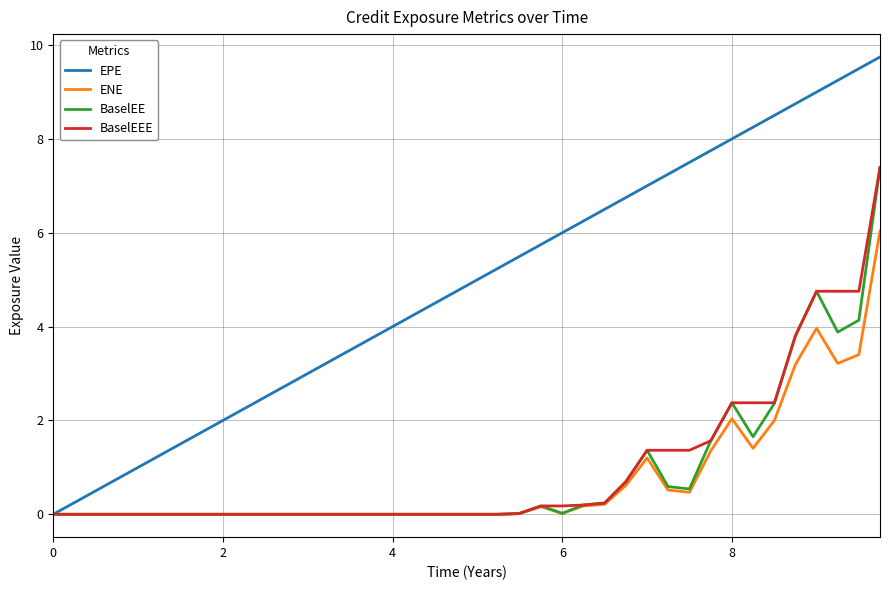

Which series has the widest spread of values?

EPE